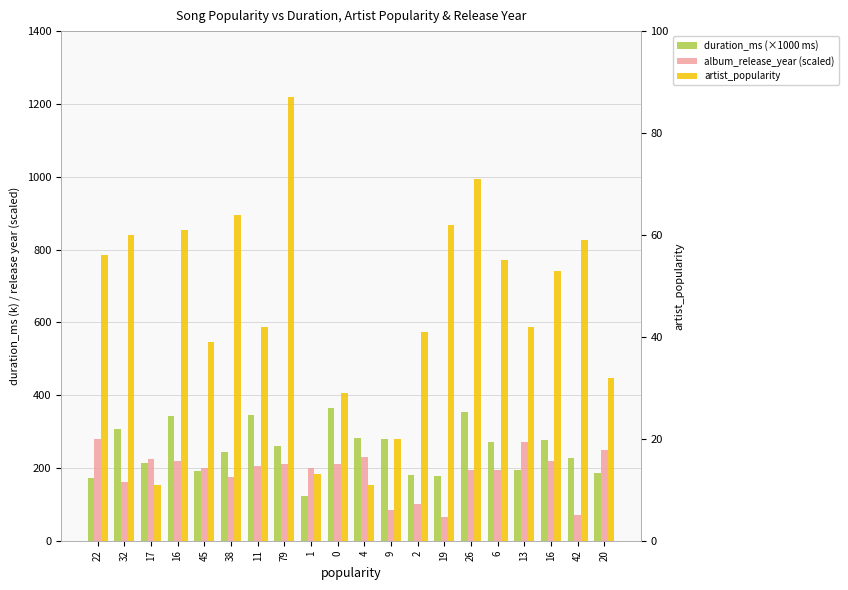

Reading right to left, transcribe all the data shown in this chart.

duration_ms (×1000 ms): 186.8	226.0	277.4	194.0	271.1	352.6	178.6	179.9	279.4	282.2	363.7	123.6	259.5	344.9	244.9	191.5	342.2	214.7	306.7	172.7
album_release_year (scaled): 250.0	70.0	220.0	270.0	195.0	195.0	65.0	100.0	85.0	230.0	210.0	200.0	210.0	205.0	175.0	200.0	220.0	225.0	160.0	280.0
artist_popularity: 32.0	59.0	53.0	42.0	55.0	71.0	62.0	41.0	20.0	11.0	29.0	13.0	87.0	42.0	64.0	39.0	61.0	11.0	60.0	56.0